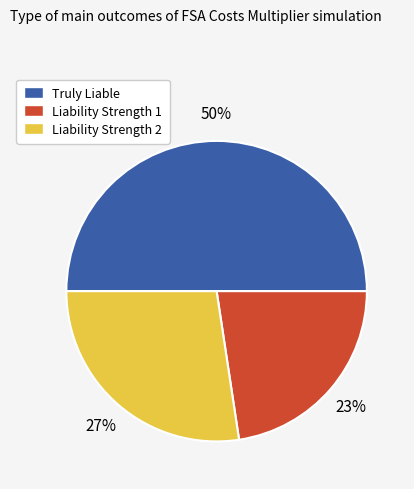

Is it true that Truly Liable is 50% of the pie?

True